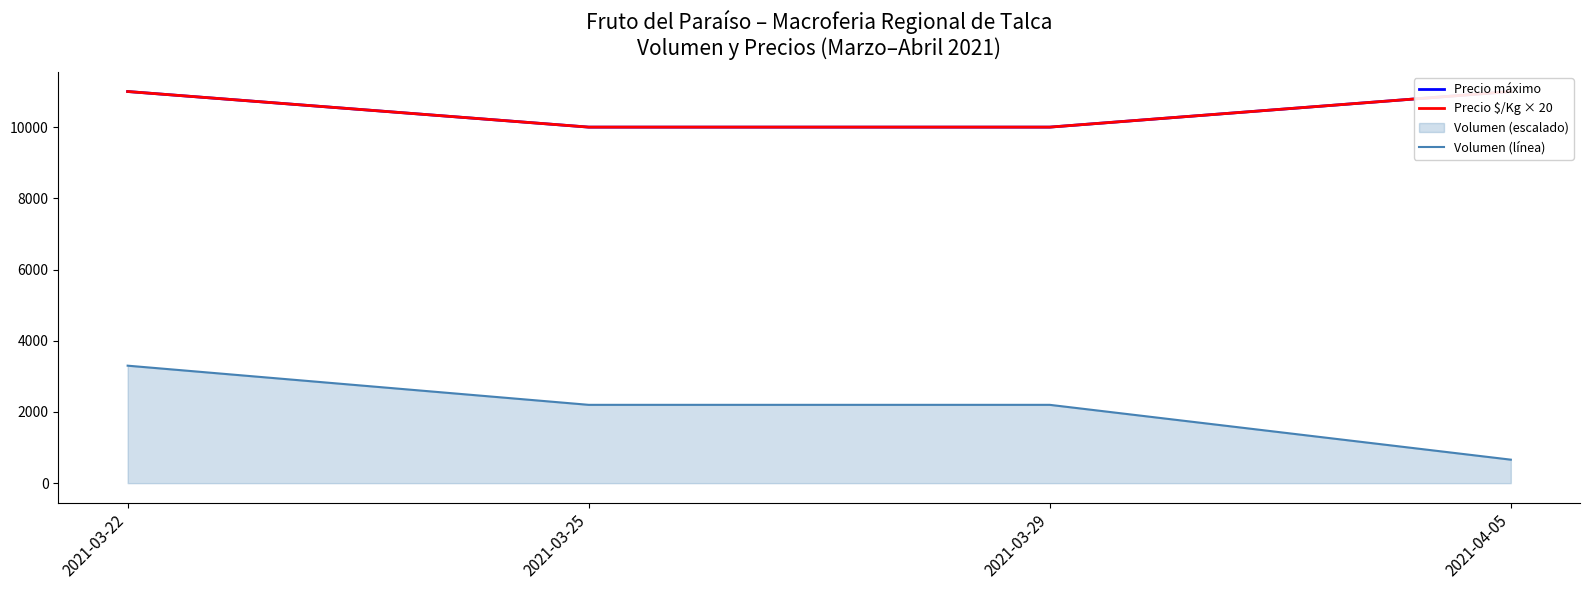

Reading left to right, extract all data points from this chart.

Precio máximo: 11000	10000	10000	11000
Precio $/Kg × 20: 11000	10000	10000	11000
Volumen (línea): 3300	2200	2200	660